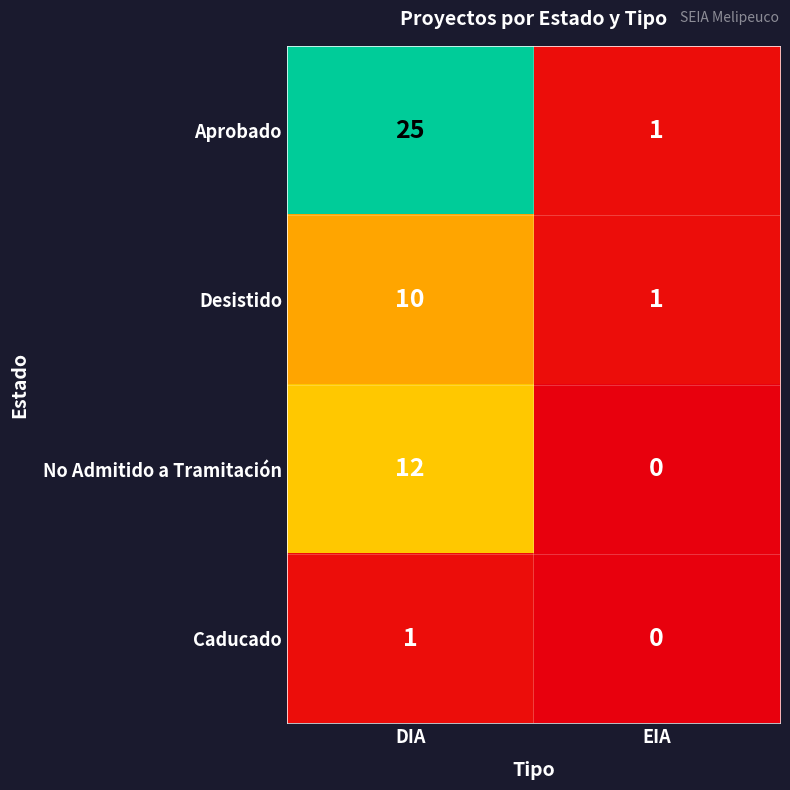

Reading left to right, extract all data points from this chart.

Aprobado: DIA=25	EIA=1
Desistido: DIA=10	EIA=1
No Admitido a Tramitación: DIA=12	EIA=0
Caducado: DIA=1	EIA=0